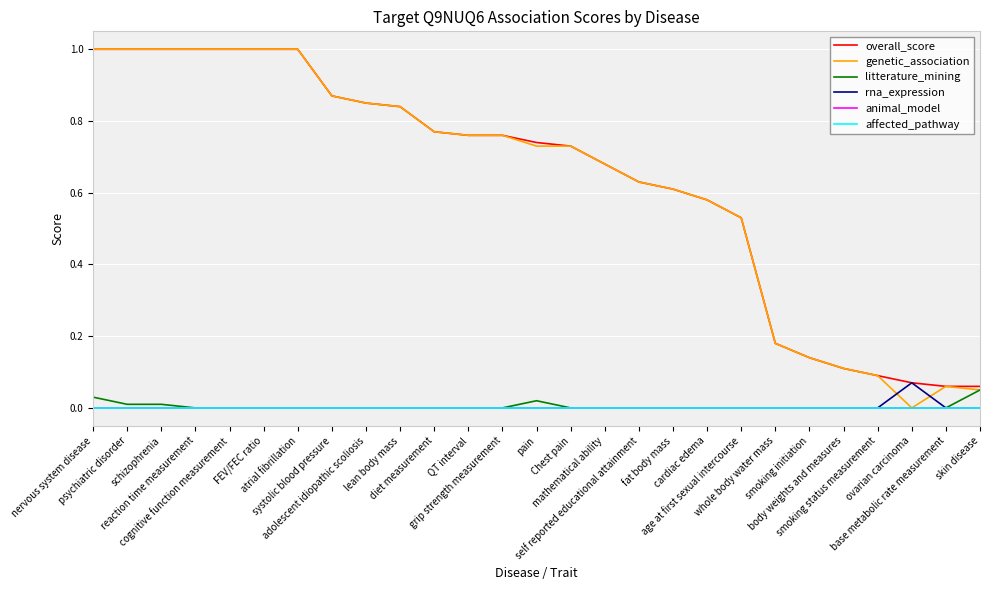

Does the chart have visible grid lines?

Yes